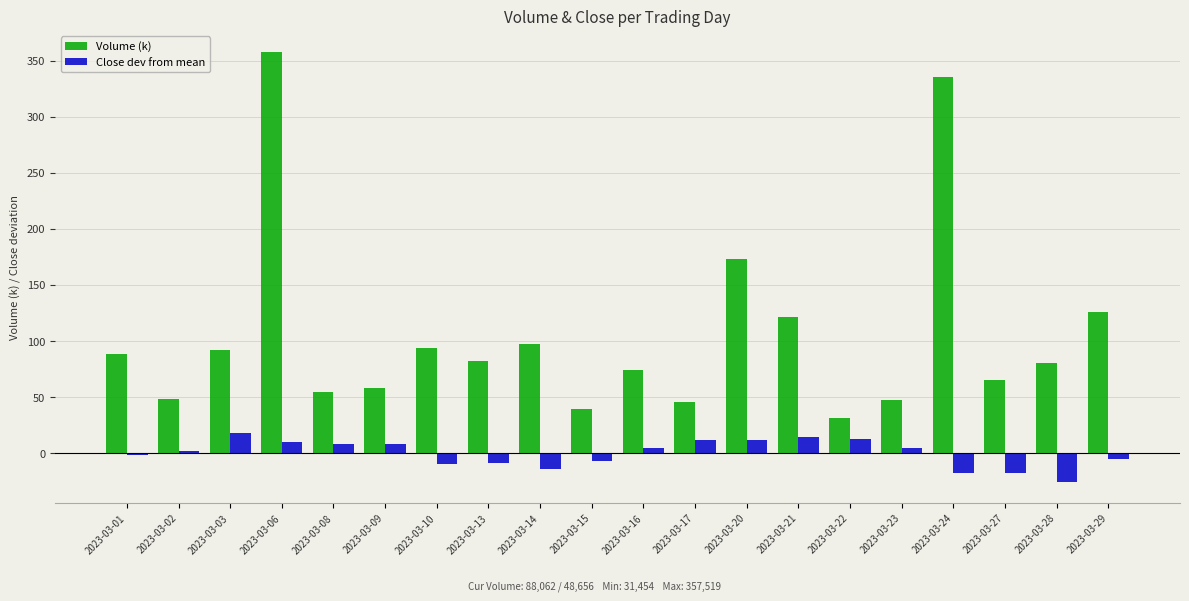

What is the difference between the highest and lowest values at 2023-03-14?

111.1